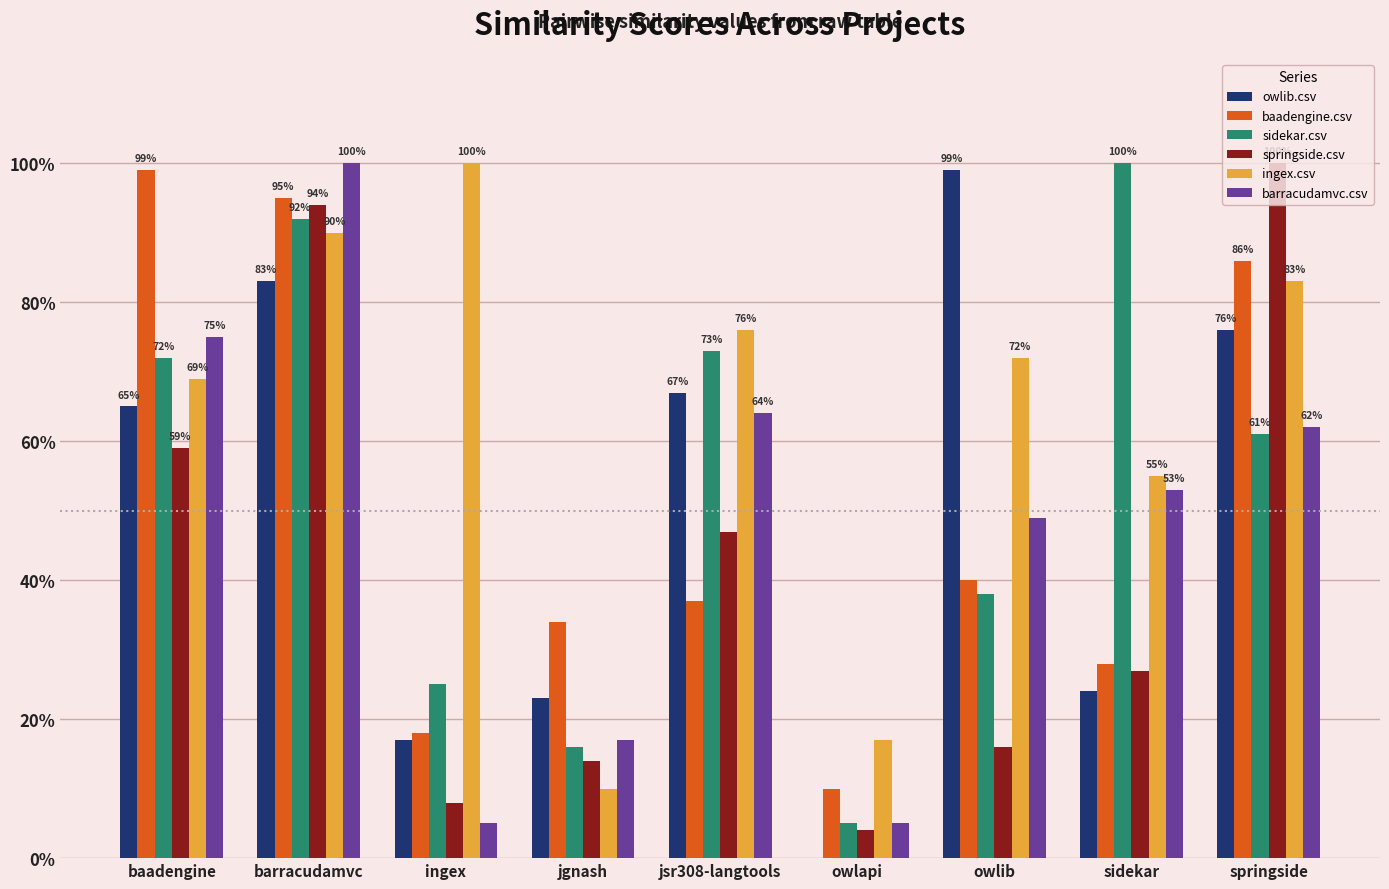

What are all the series names shown in the legend?

owlib.csv, baadengine.csv, sidekar.csv, springside.csv, ingex.csv, barracudamvc.csv